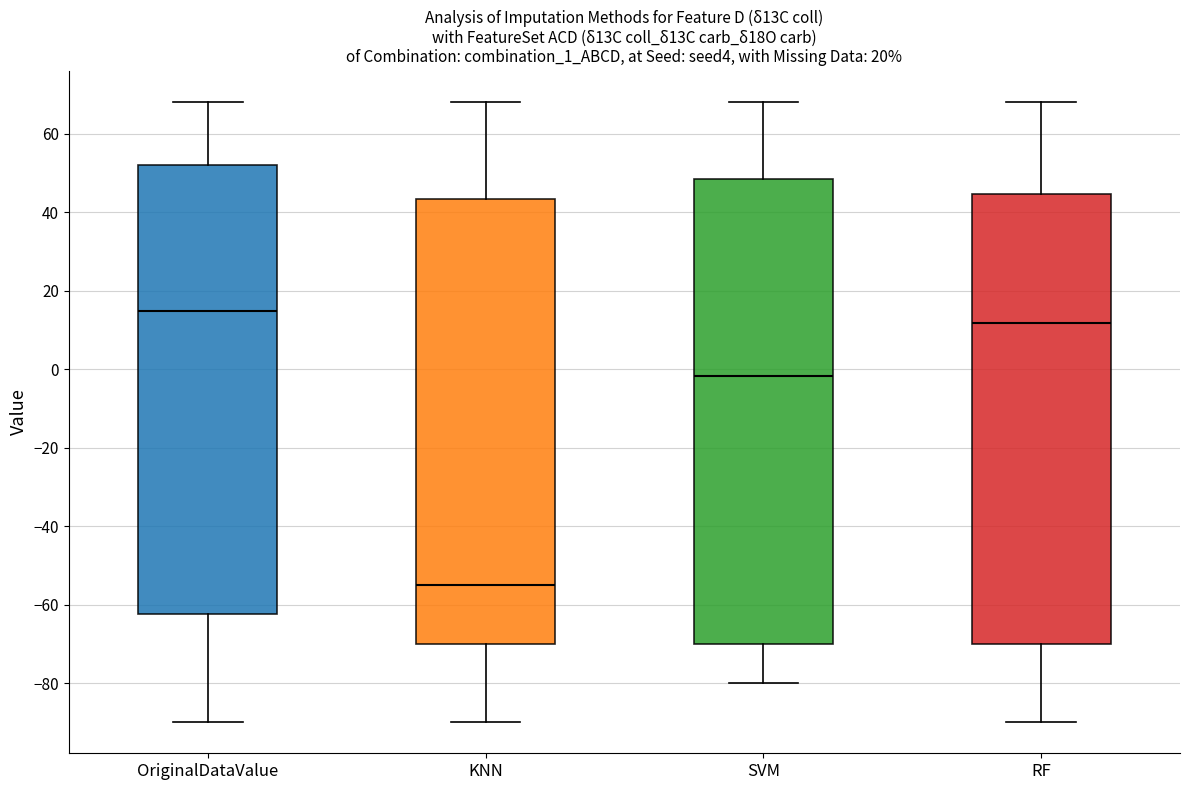

Where does the upper whisker of the box for SVM end on the y-axis? The values are not printed on the chart, so give them approximately, as read against the axis.

68